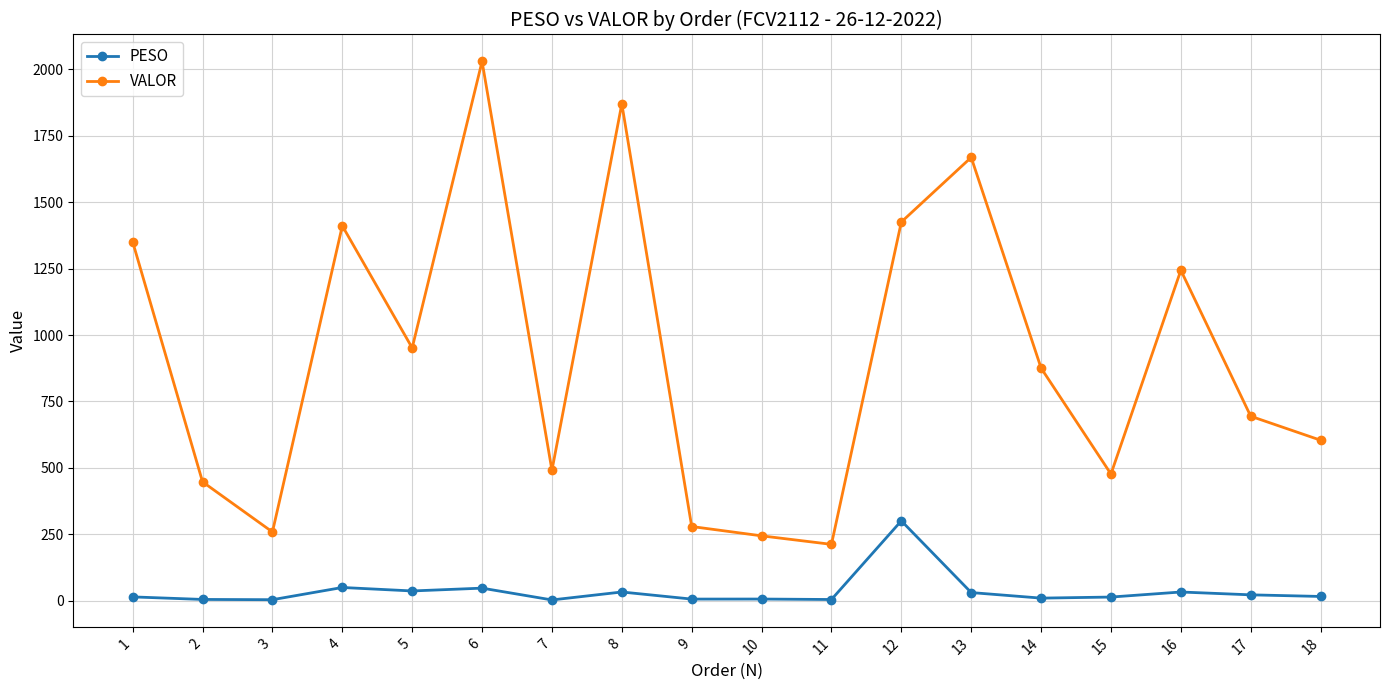

Count the number of categories in the chart.

18